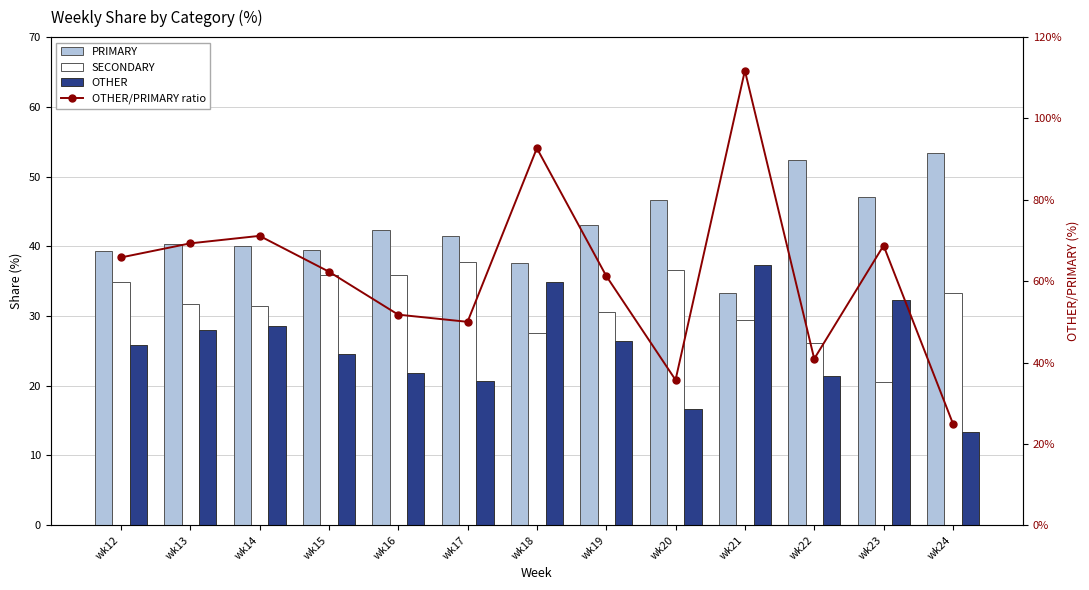

What is the difference between the highest and lowest values at wk15?

37.7